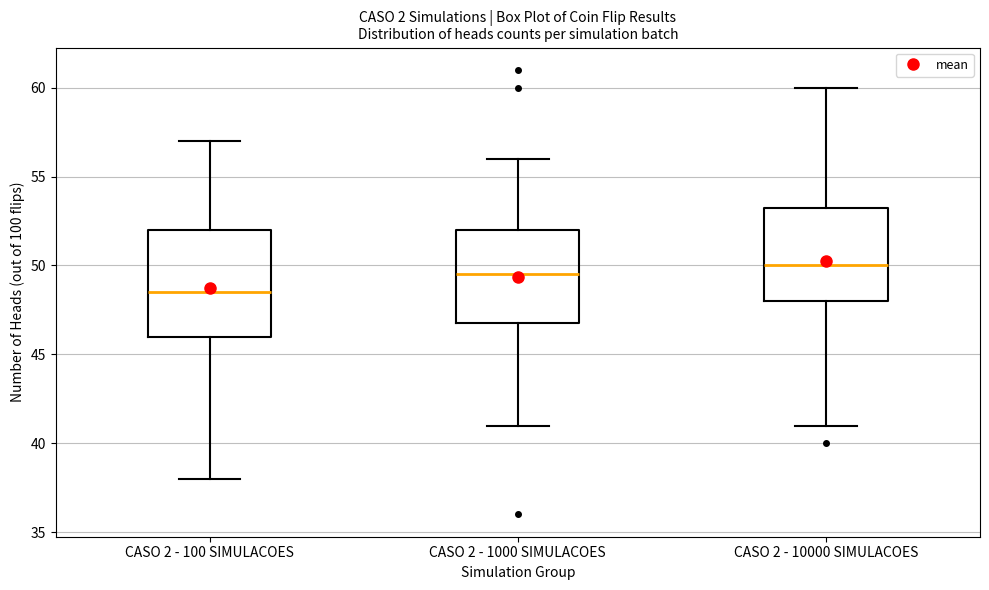

Which box has the lowest median line?

CASO 2 - 100 SIMULACOES